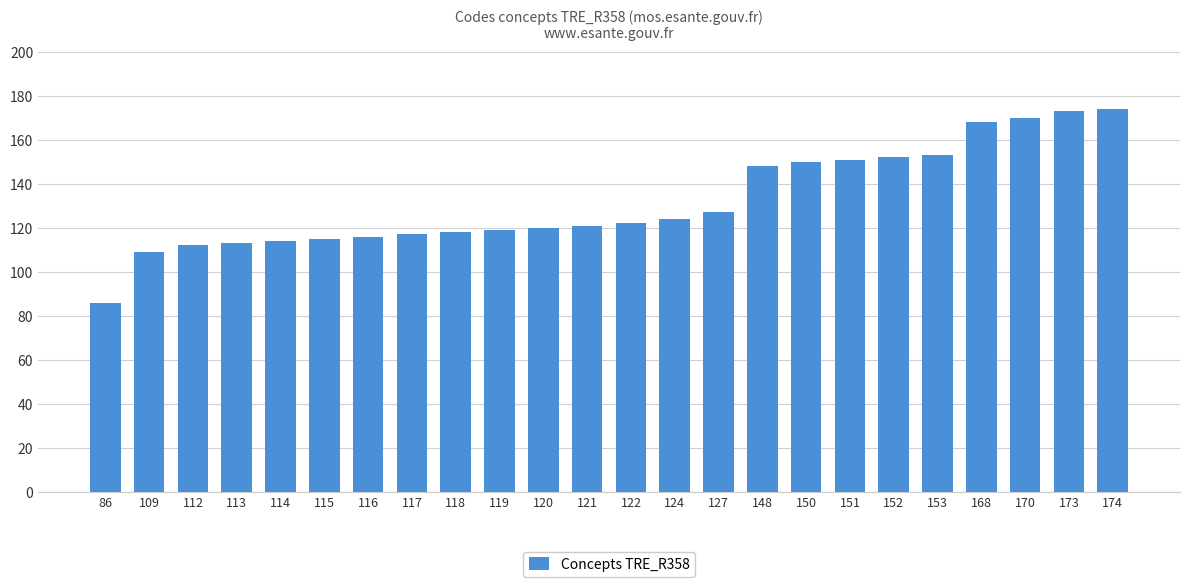

The chart shows a value of 50 at 117. True or false?

False